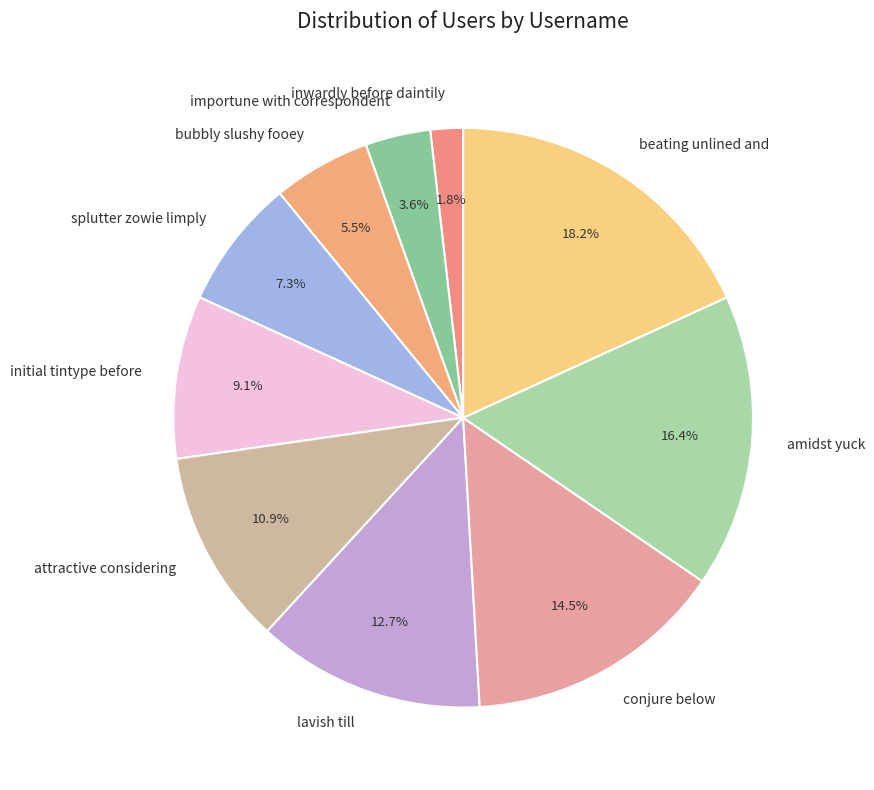

To the nearest percent, what is the difference between the largest and smallest slice percentages?

16%